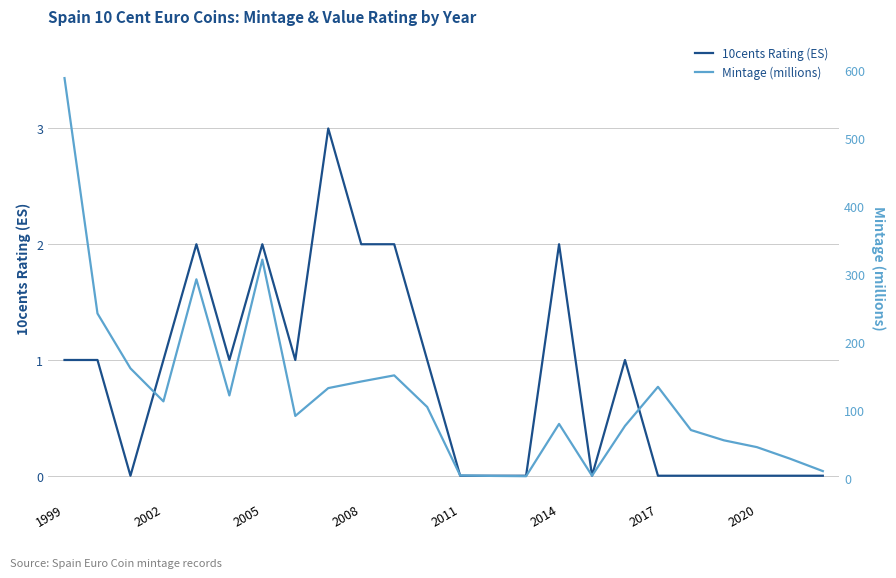

Which label corresponds to the largest value in the chart?

1999